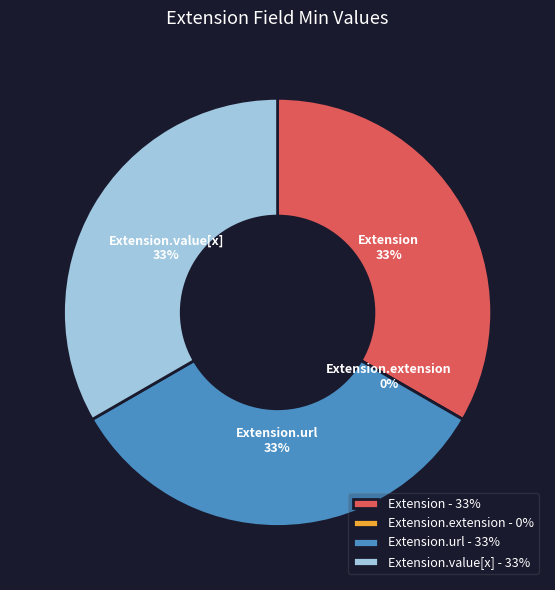

How many slices are in this pie chart?

4